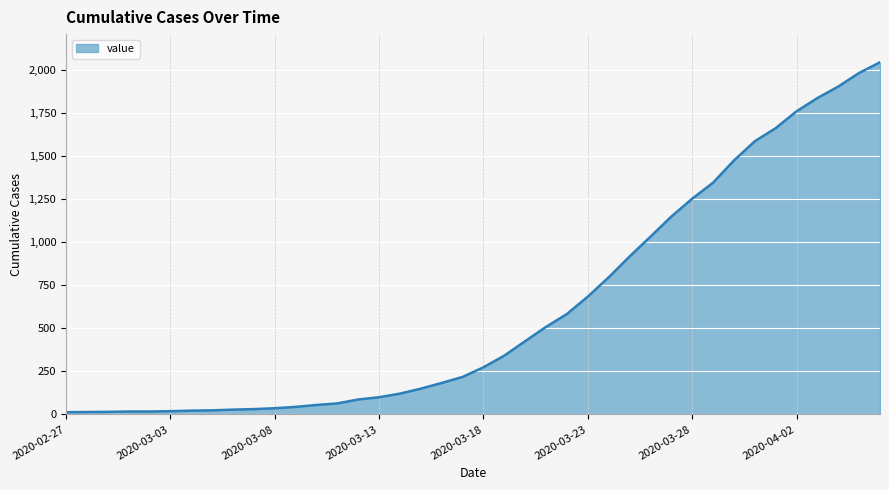

What is the difference between the maximum and minimum values?

2034